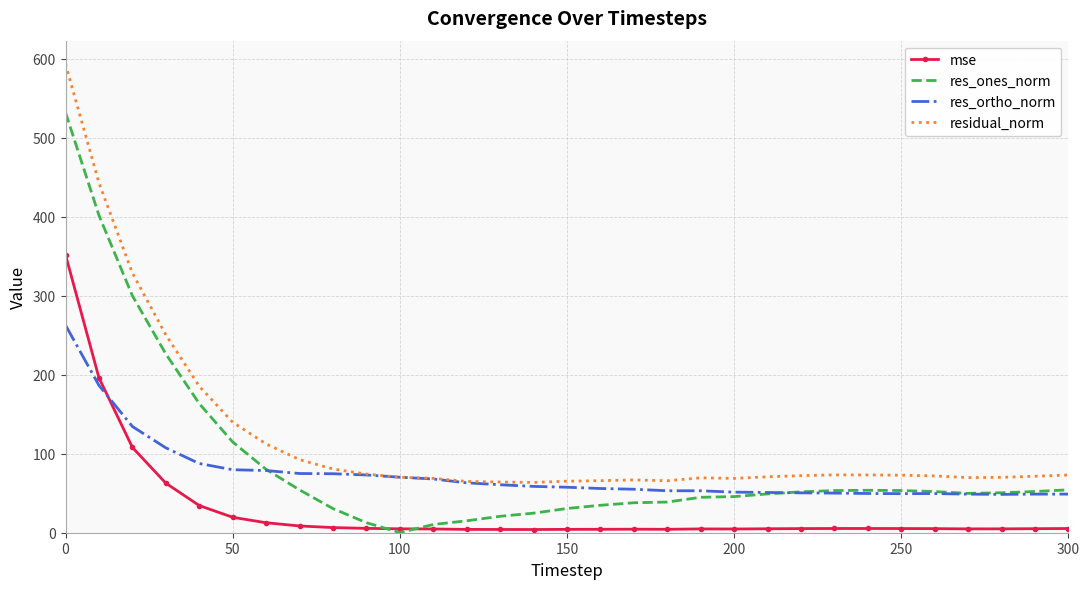

True or false: mse and res_ortho_norm cross at least once.

True